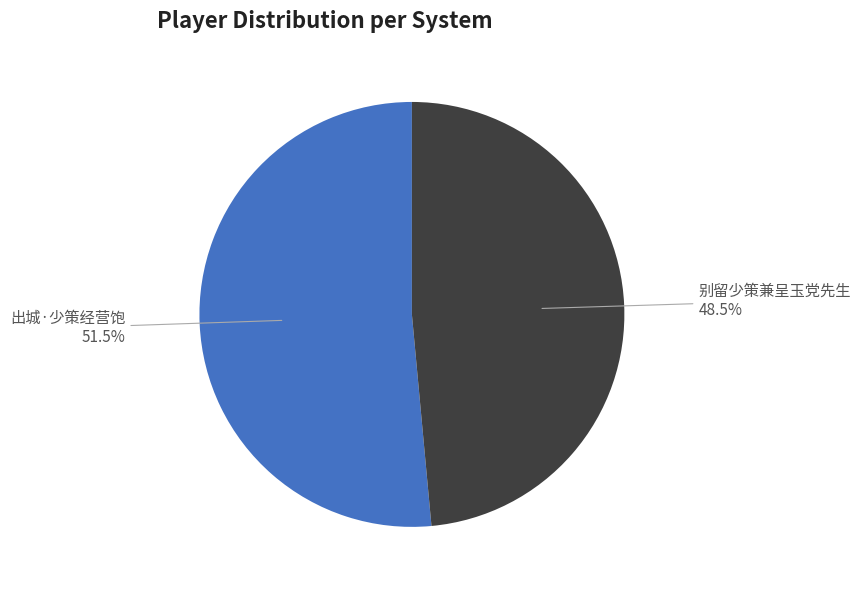

Approximately how many times larger is the value at 别留少策兼呈玉党先生 compared to 出城·少策经营饱?

0.9